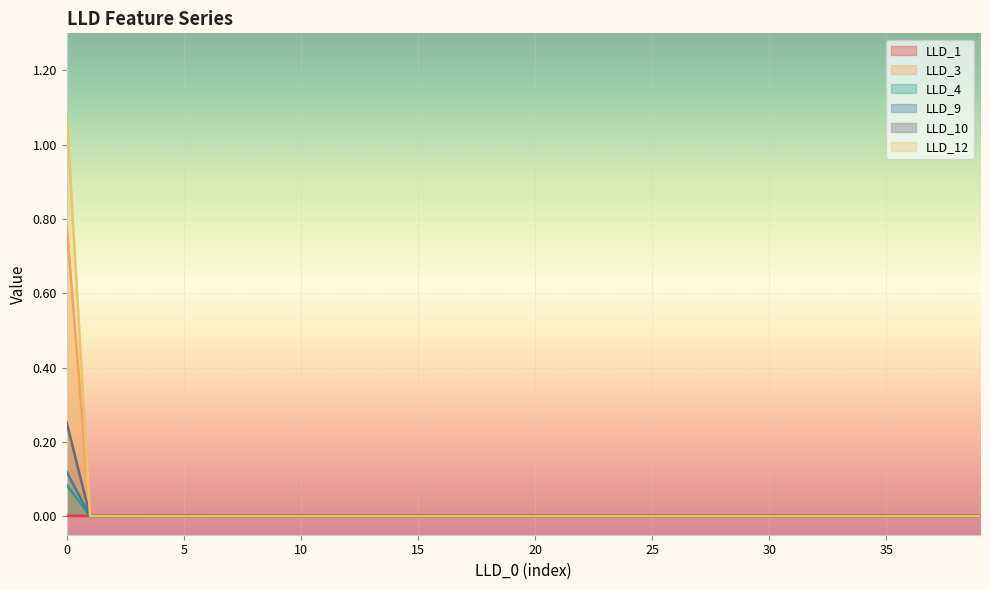

How many distinct data groups are displayed?

6